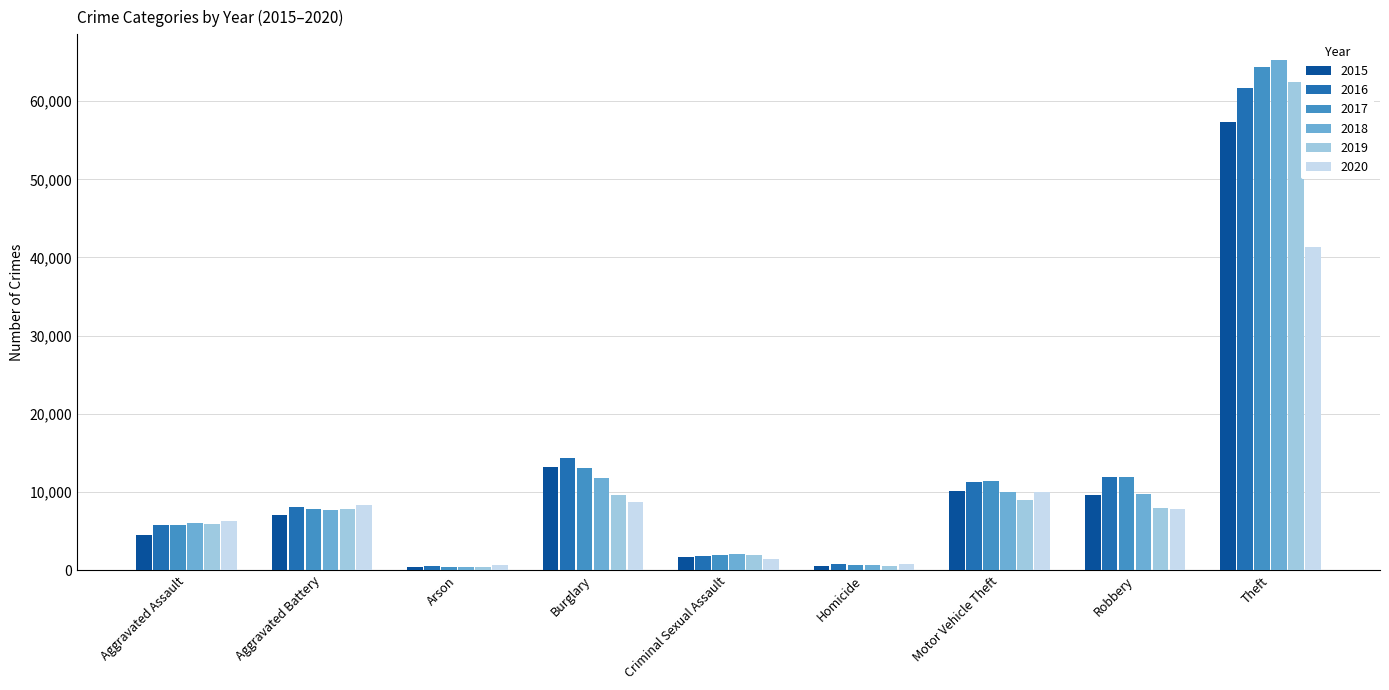

How many categories are shown in the chart?

9